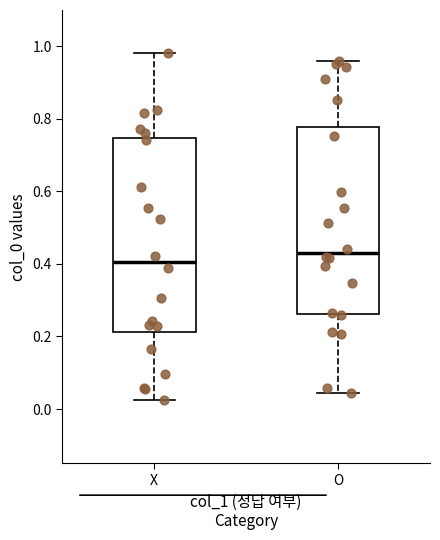

Reading left to right, read every box against the y-axis: the position of its median line, the range the box covers, and the ends of its whiskers. The values are not printed on the chart, so give them approximately, as read against the axis.

X: median 0.40, box 0.22 to 0.74, whiskers 0.02 to 0.98
O: median 0.44, box 0.26 to 0.78, whiskers 0.04 to 0.96